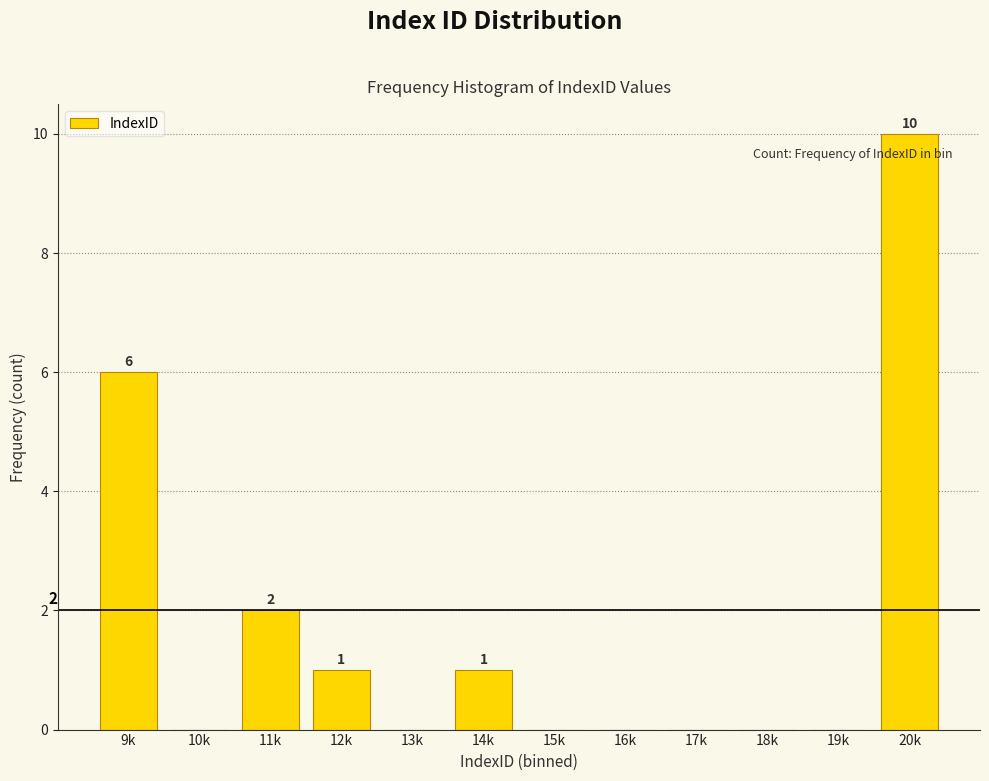

Reading left to right, what are all the values shown in this chart?

9k=6	10k=0	11k=2	12k=1	13k=0	14k=1	15k=0	16k=0	17k=0	18k=0	19k=0	20k=10